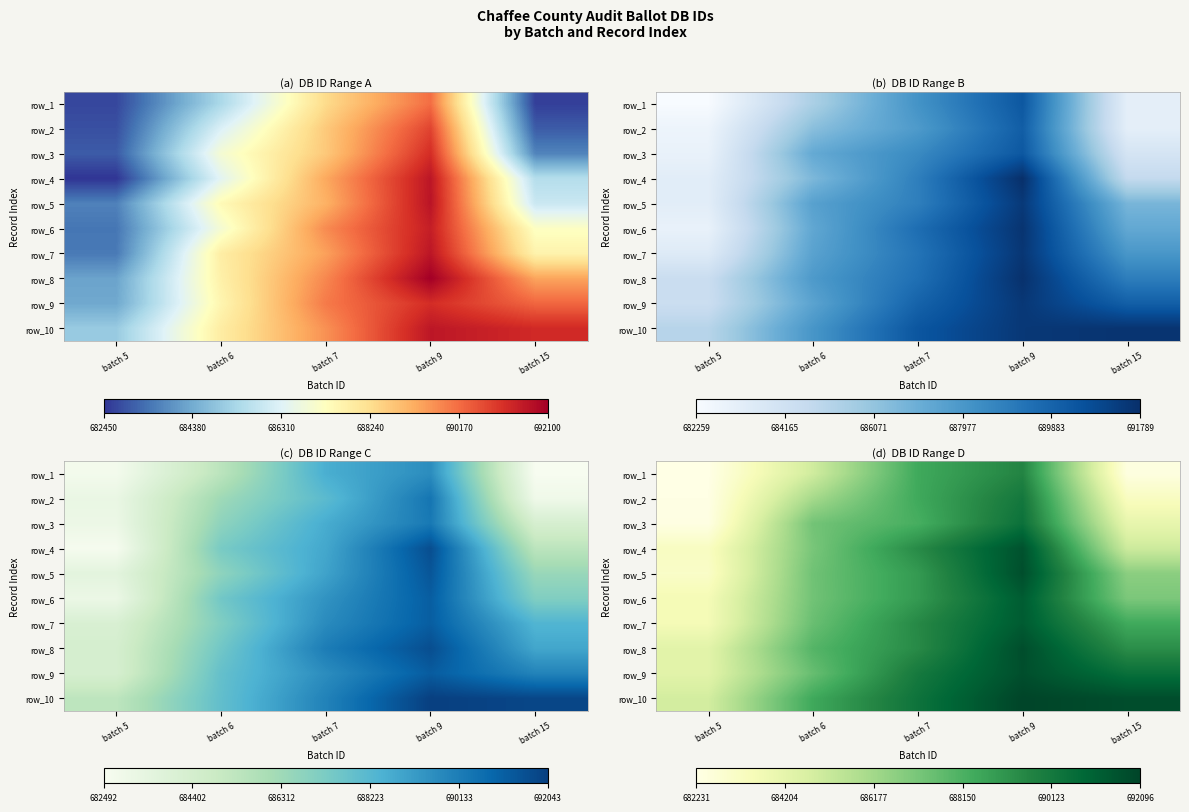

Reading right to left, transcribe all the data shown in this chart.

row_0: 682388.9	689627.6	688433.0	684952.1	682231.7
row_1: 683247.6	690150.1	688438.9	686101.3	682270.8
row_2: 684107.9	690438.1	688245.2	687275.4	682319.6
row_3: 685047.3	691617.3	689397.5	687148.9	683226.7
row_4: 686712.2	691745.1	688918.7	687337.4	683072.7
row_5: 687073.9	691252.7	688934.8	687306.7	683577.8
row_6: 688424.9	691284.4	689471.4	687492.1	683577.2
row_7: 689300.8	691771.8	689415.5	687951.3	684338.7
row_8: 690504.3	691728.4	690073.2	687540.4	684346.8
row_9: 691778.7	692096.4	690353.9	688453.3	684859.0